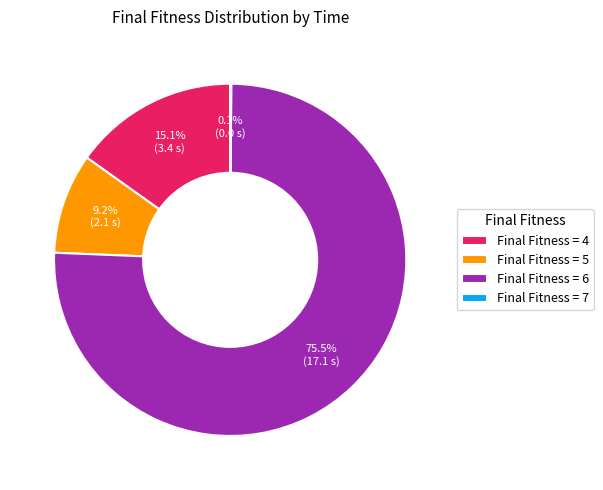

What portion of the pie excludes Final Fitness = 4?

84.9%